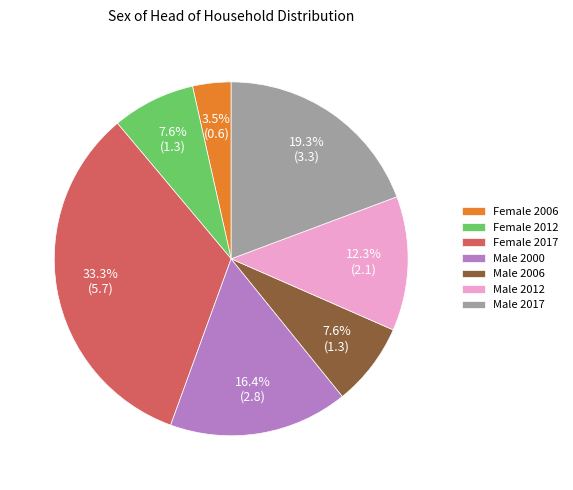

Does any single category account for the majority?

No